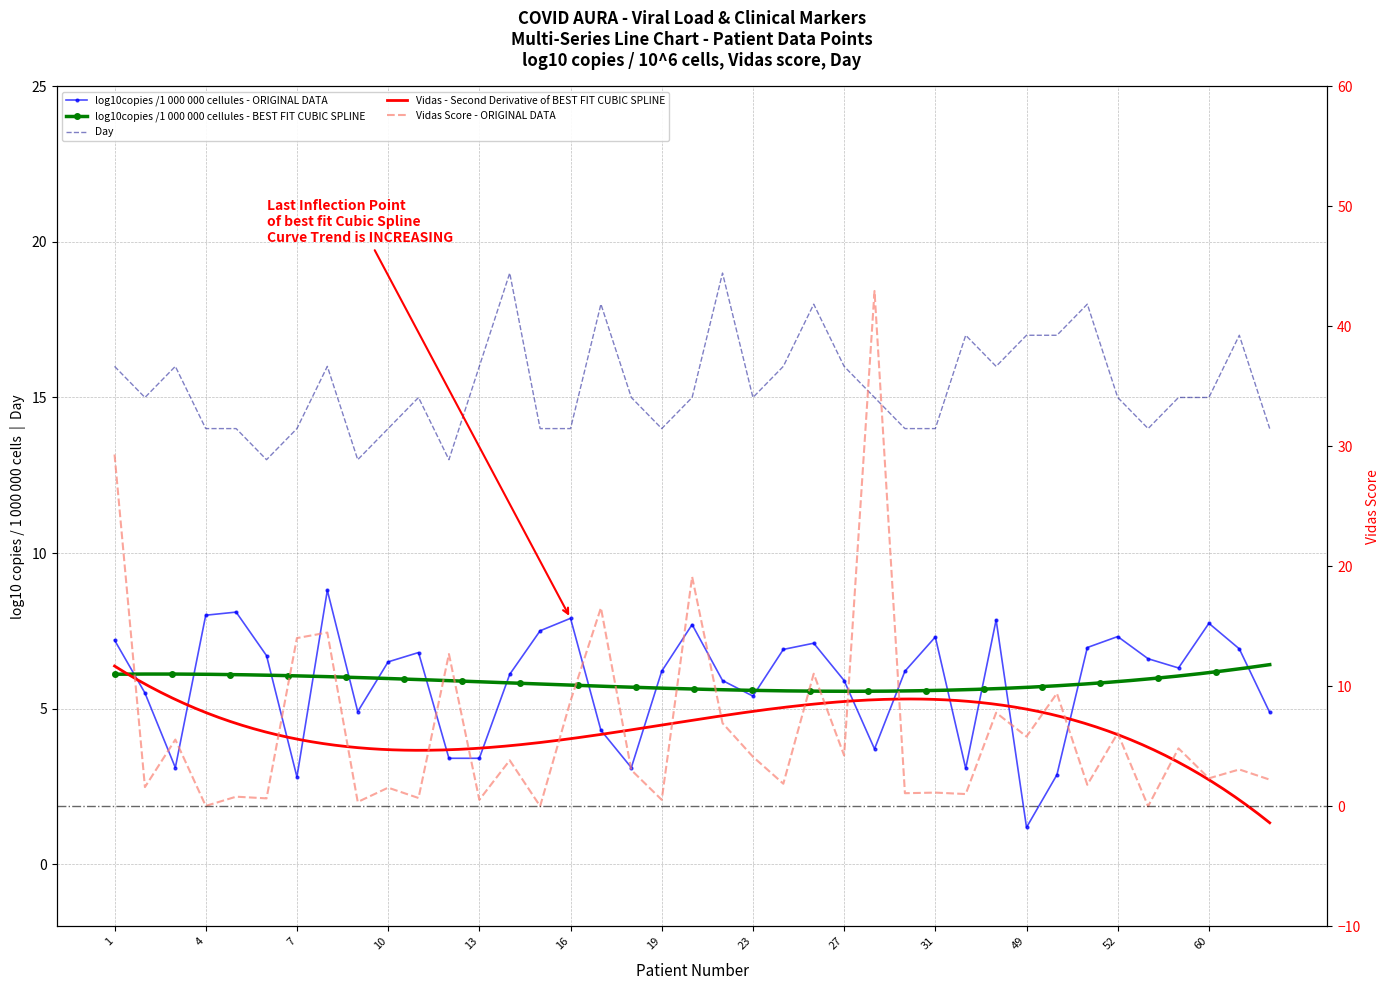

True or false: day and Vidas intersect in this chart.

True